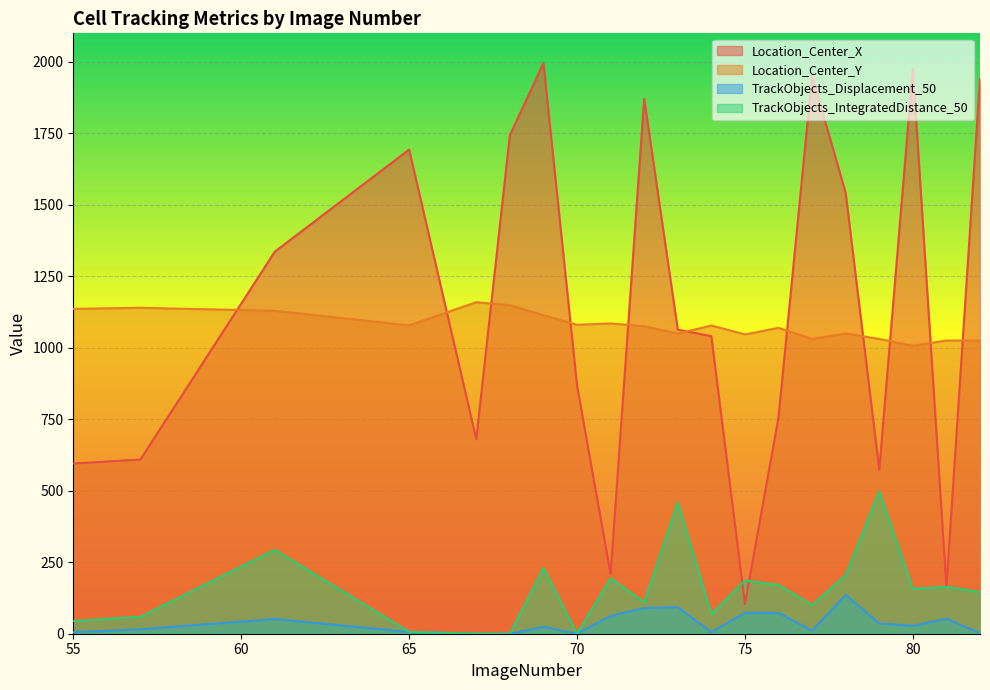

Which has a higher value, 75 or 82?

82